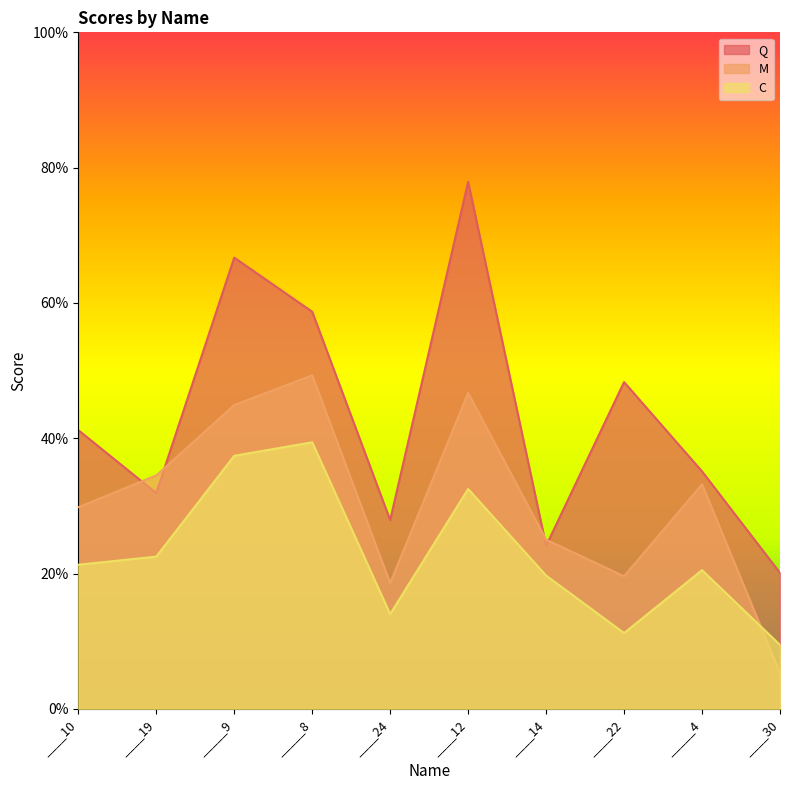

What are all the series names shown in the legend?

Q, M, C